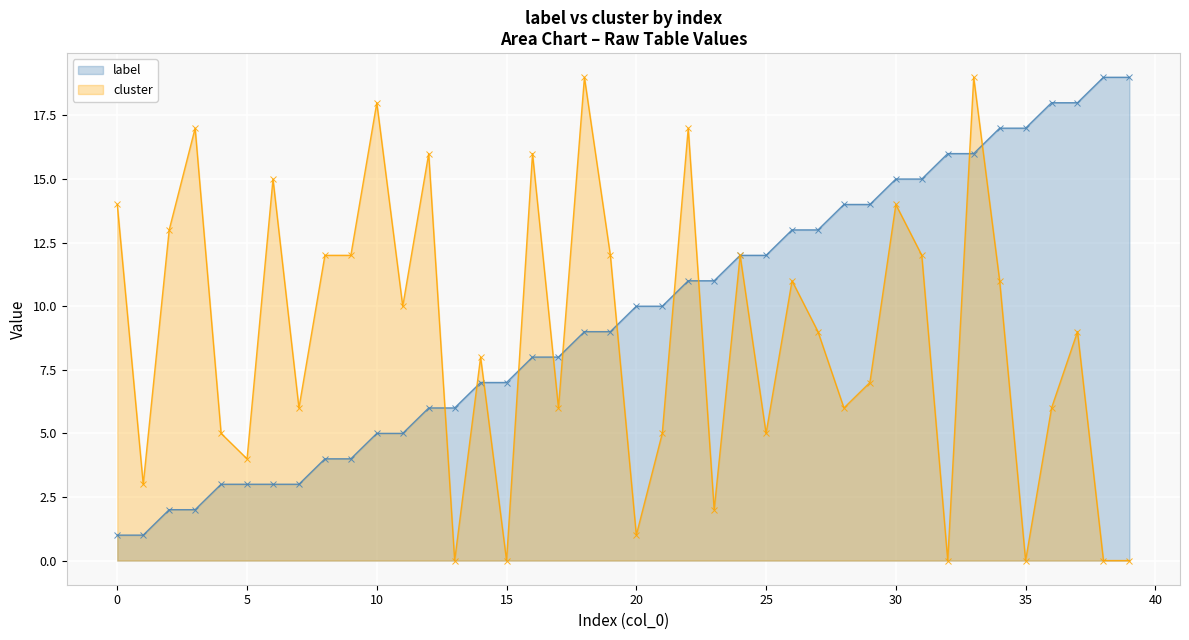

What is the difference between the maximum and minimum values in the cluster series?

19